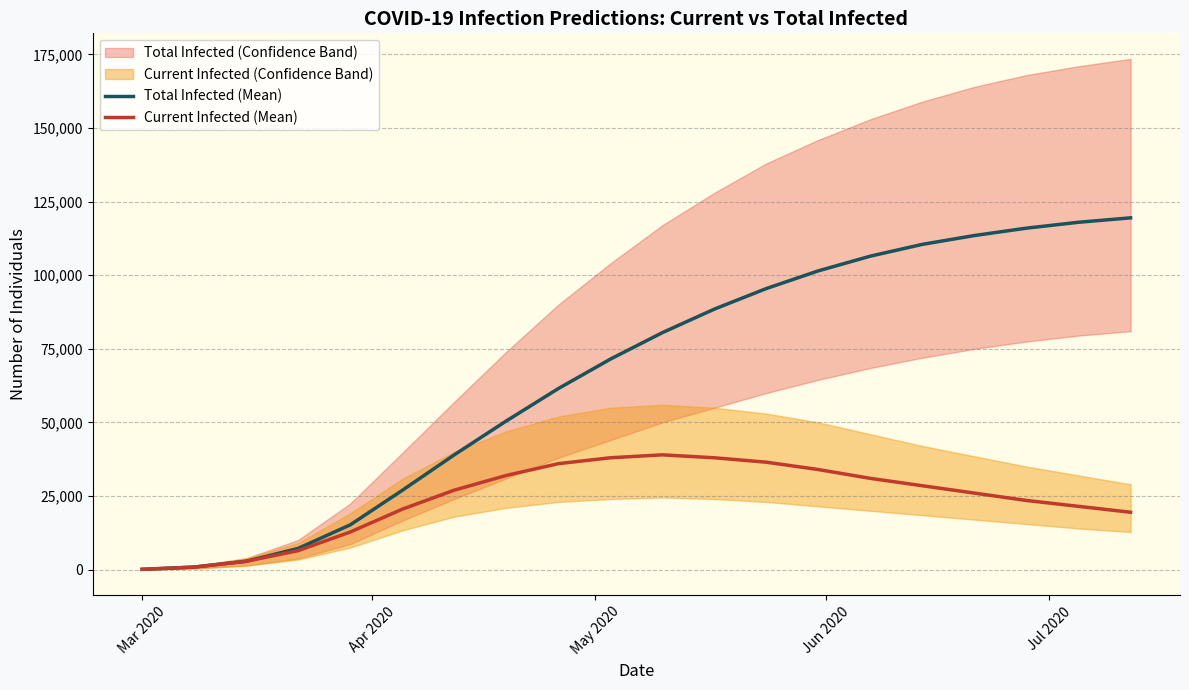

What is the maximum value for Total Infected (Mean)?

119500